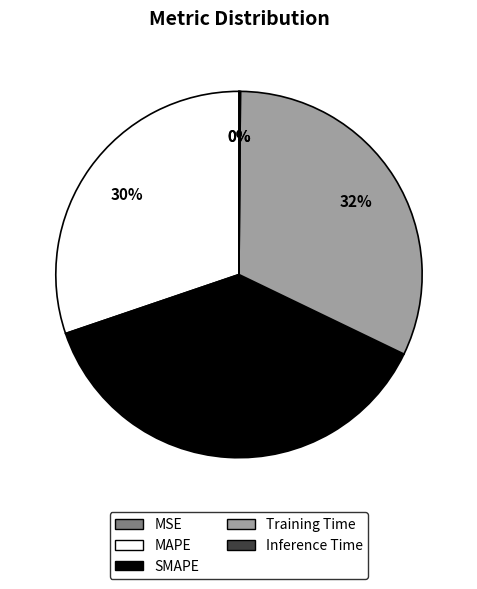

Which slice is the largest?

SMAPE